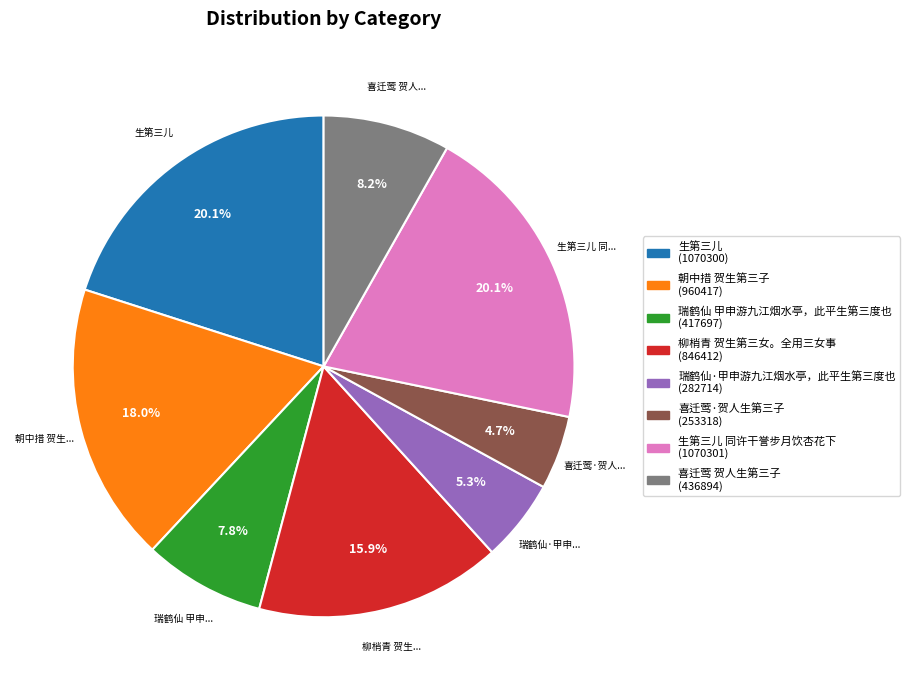

Does any single category account for the majority?

No